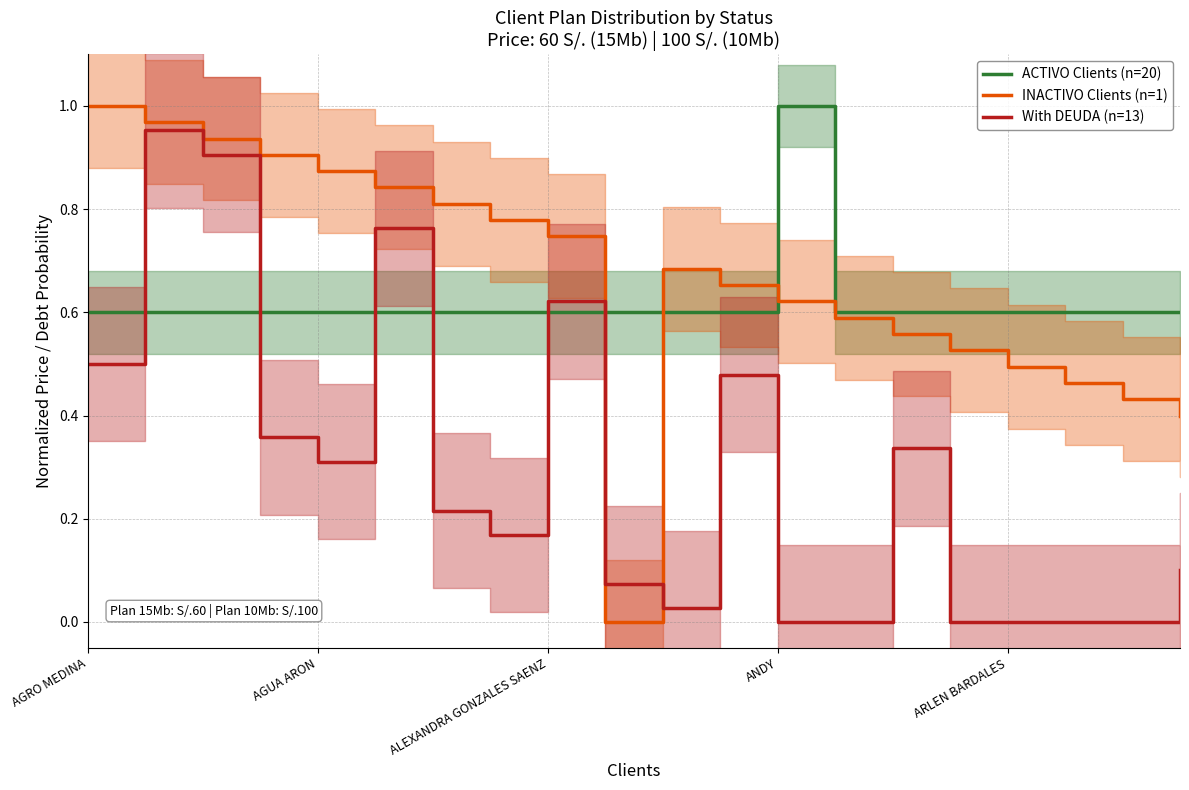

In ACTIVO Clients (n=20), how many points are higher than both neighbors (excluding endpoints)?

1